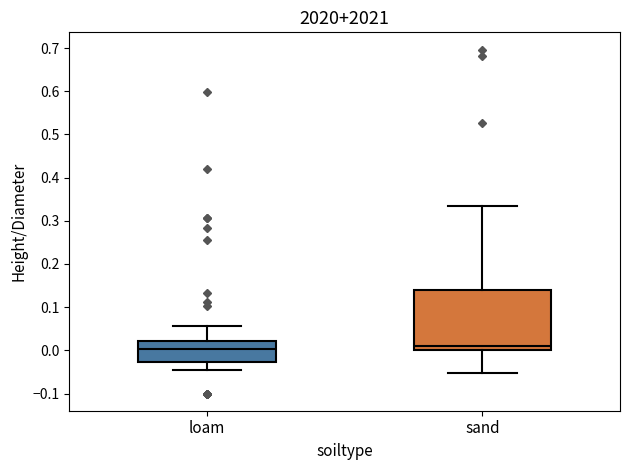

Reading left to right, transcribe this box plot: for each box, give where its median line is, the range the box spans, and where its two whiskers end, as read against the y-axis. The values are not printed on the chart, so give them approximately, as read against the axis.

loam: median 0.00, box -0.03 to 0.02, whiskers -0.04 to 0.06
sand: median 0.01, box 0.00 to 0.14, whiskers -0.05 to 0.33